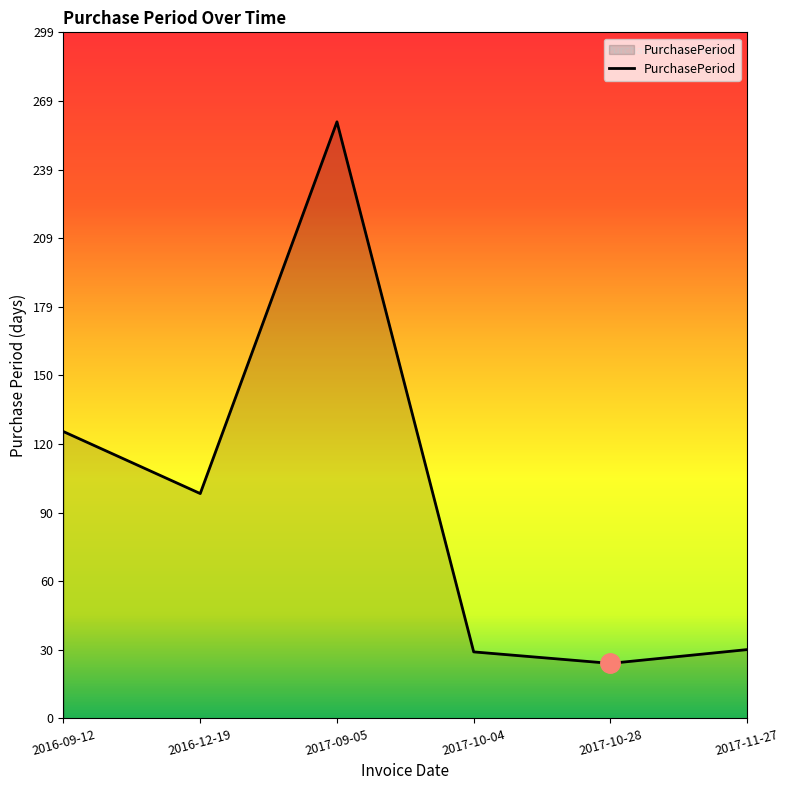

What is the difference between the maximum and second lowest values?

231